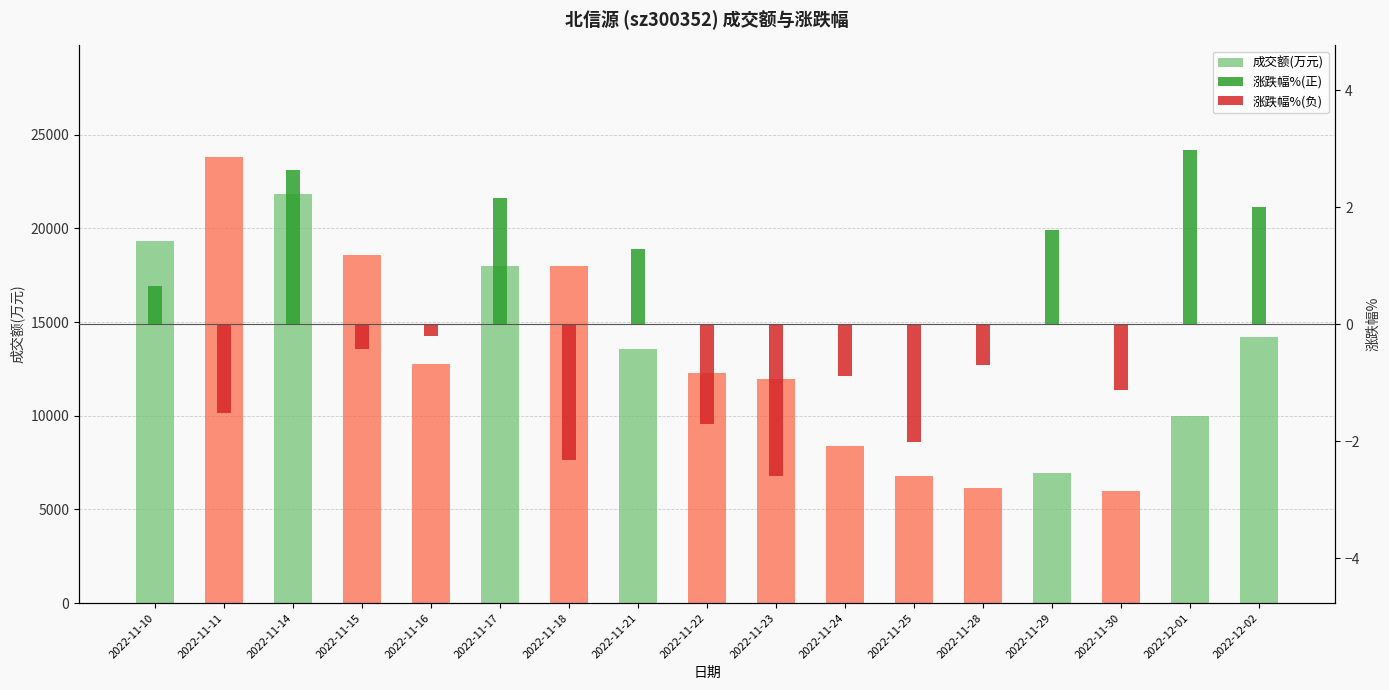

Is the value of 成交额(万元) at 2022-11-10 greater than the value of 涨跌幅%(负) at 2022-11-18?

Yes